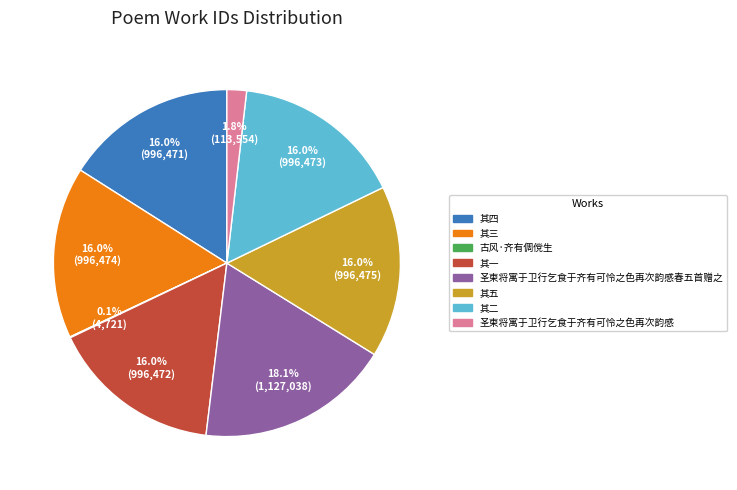

Is there a majority slice in this chart?

No